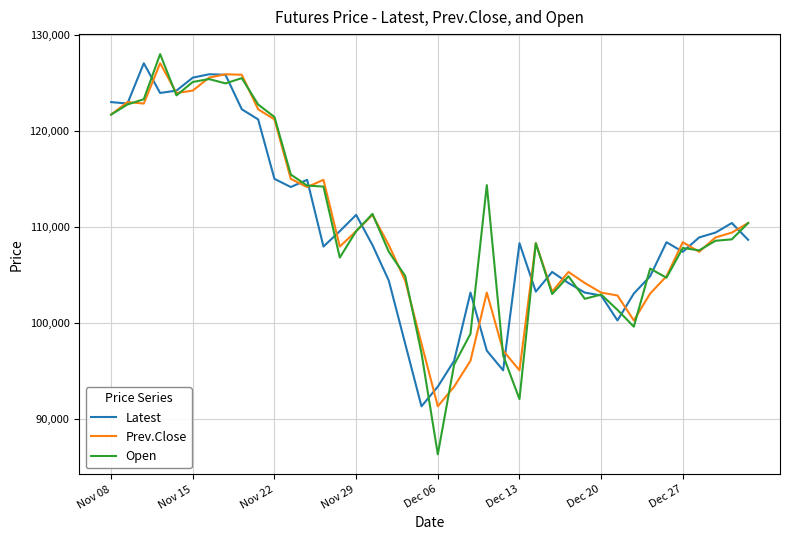

What is the smallest value displayed?

86300